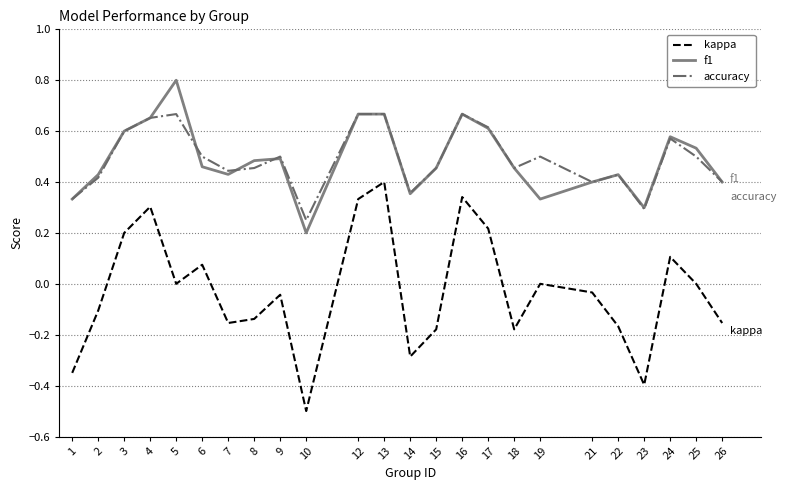

The kappa series shows -0.1 at 15. True or false?

False